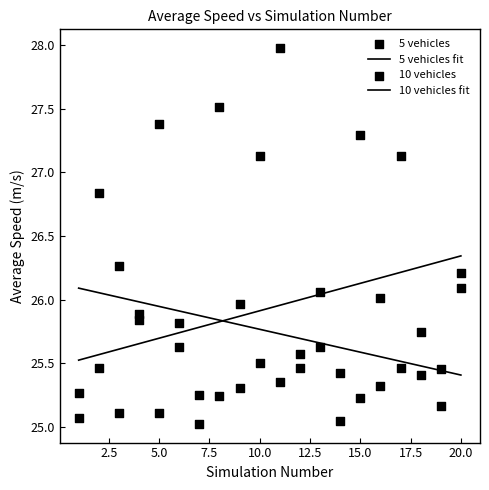

Which series has the widest spread of Y values?

5 vehicles